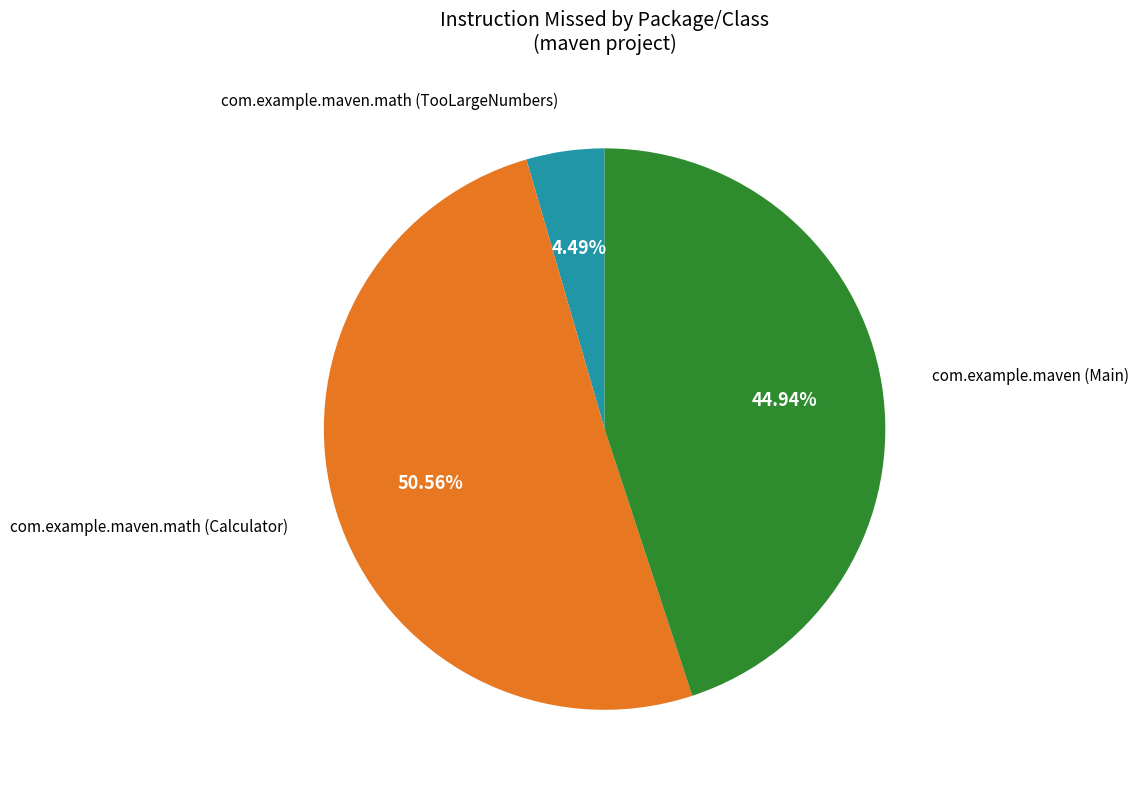

Is there a majority slice in this chart?

Yes